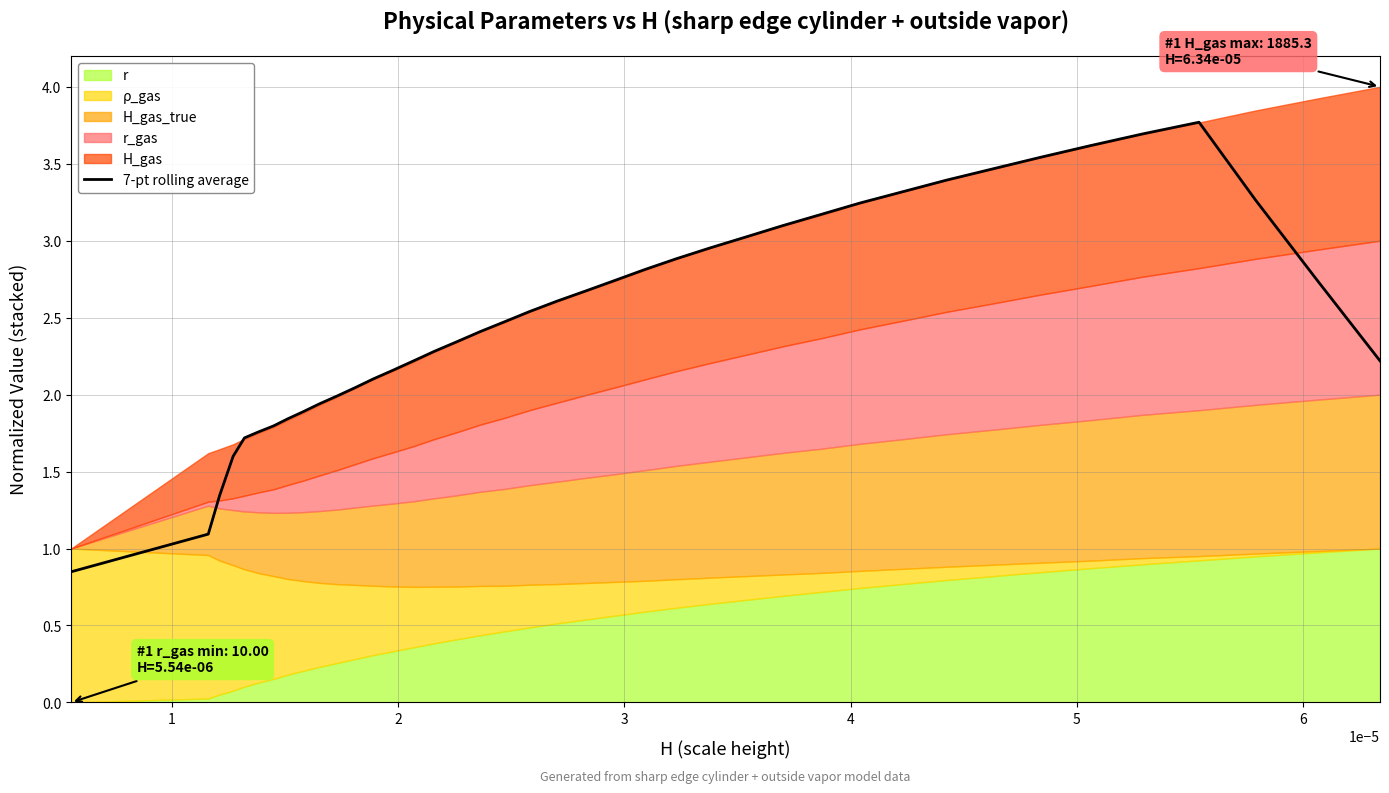

What is the maximum value for 7-pt rolling average?

3.8